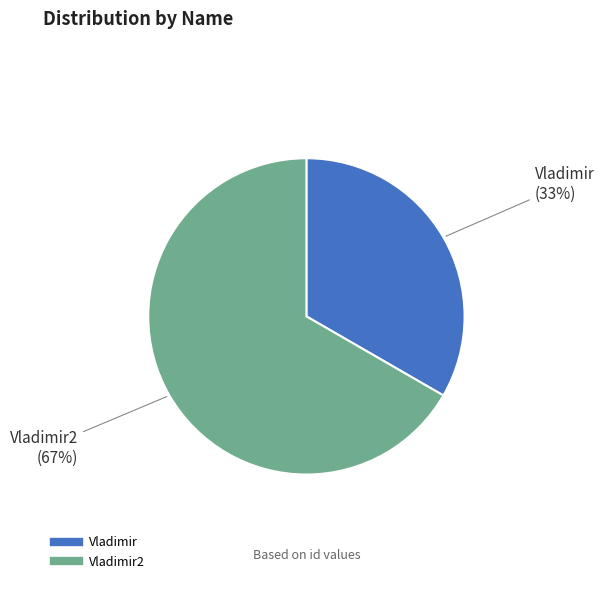

How many segments does this pie chart have?

2